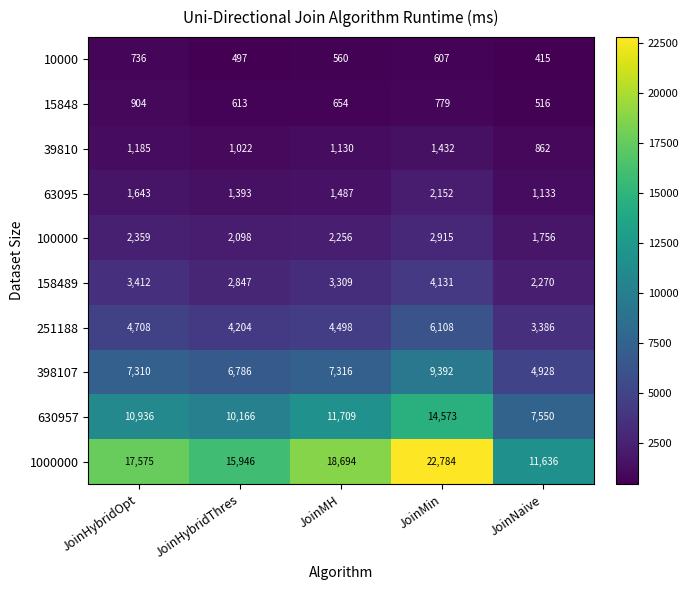

Which label corresponds to the largest value in the chart?

JoinMin